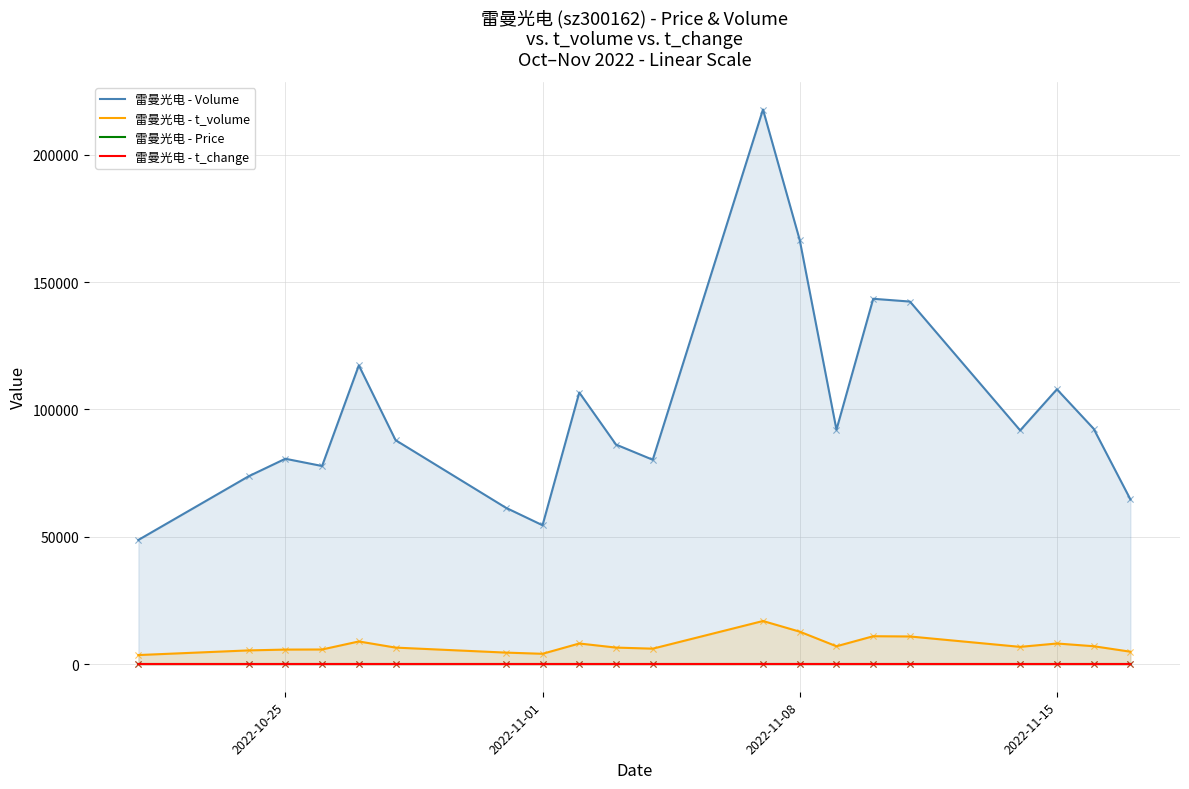

True or false: 雷曼光电 - Volume and 雷曼光电 - t_volume intersect in this chart.

False